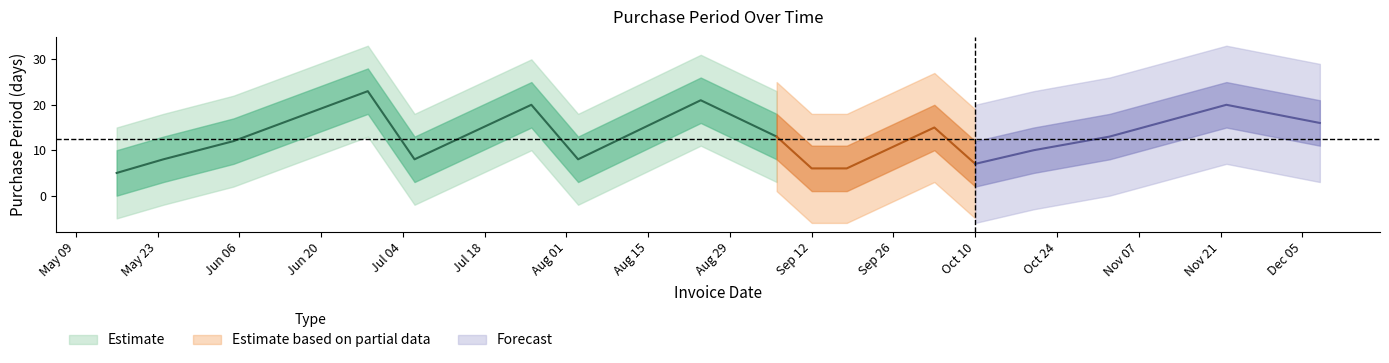

What is the ratio of the value at 2017-07-26 to the value at 2017-09-06?

1.5